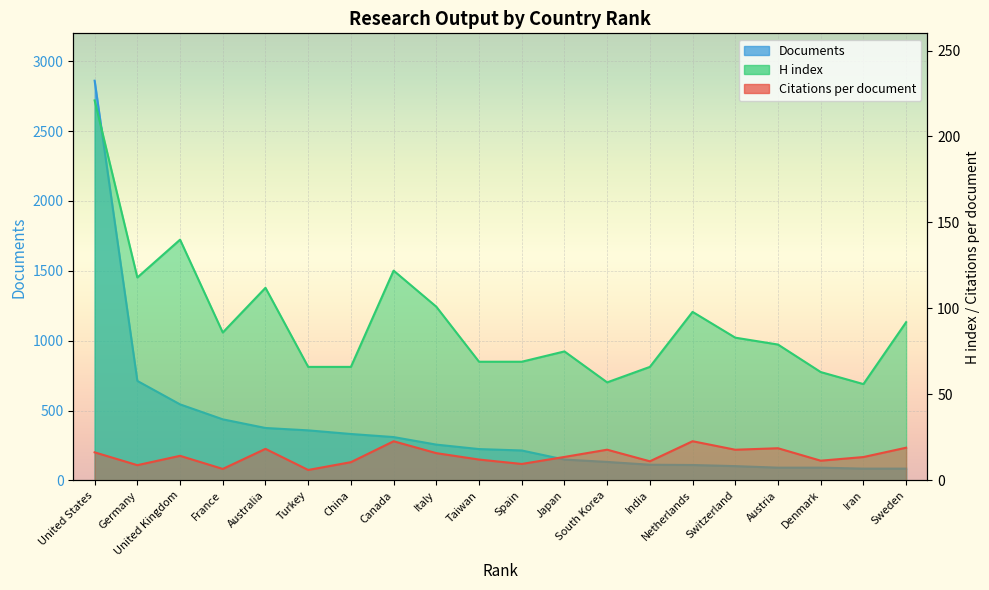

How many values in the H index series are below 83?

10